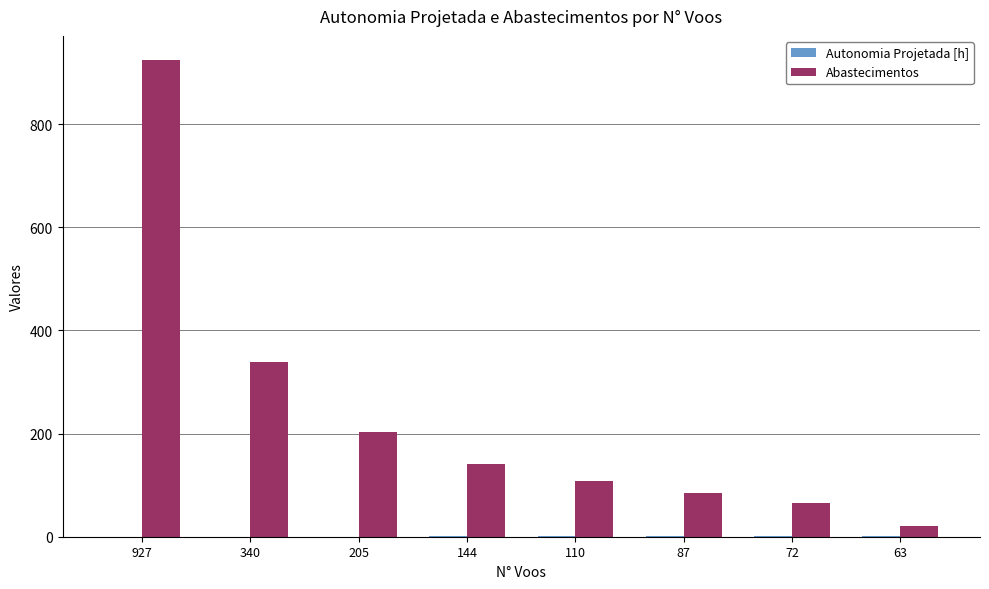

What is the average value of the Abastecimentos series?

235.9